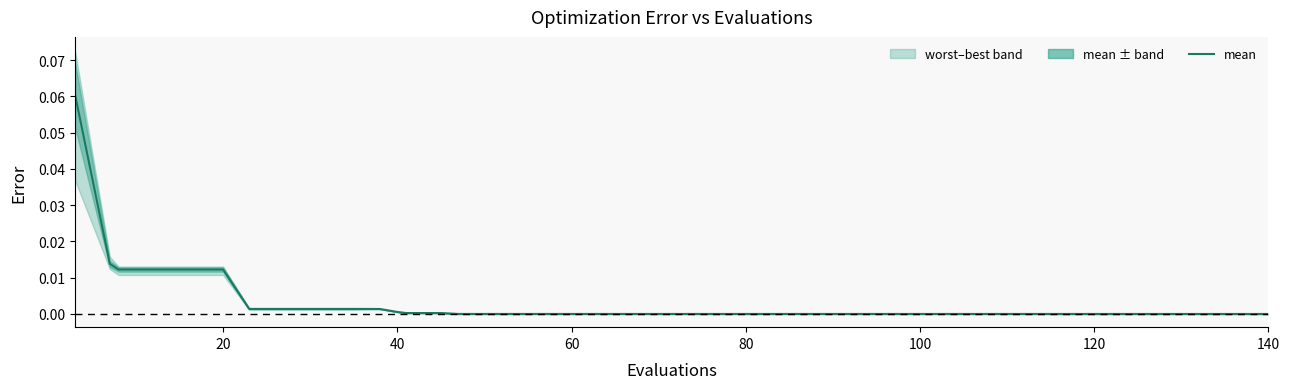

True or false: the data has more than 2 interior local peaks.

False